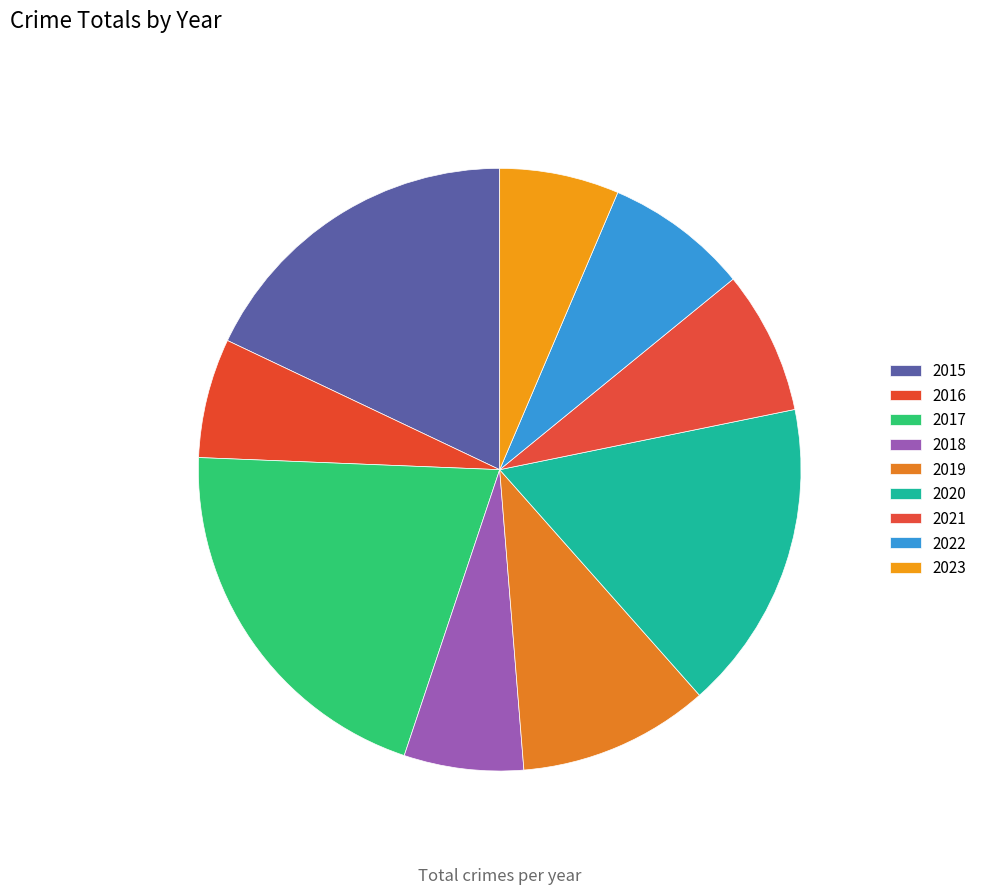

Is 2023 the majority of the pie?

No